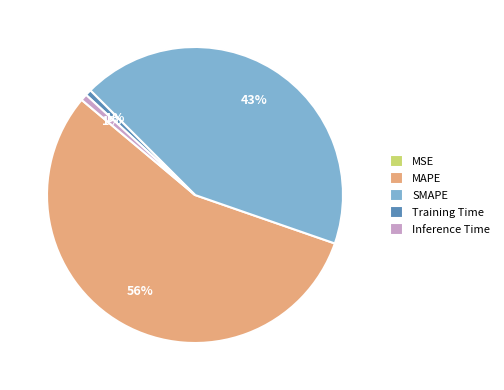

Combined, do MAPE and Inference Time account for over 50%?

Yes